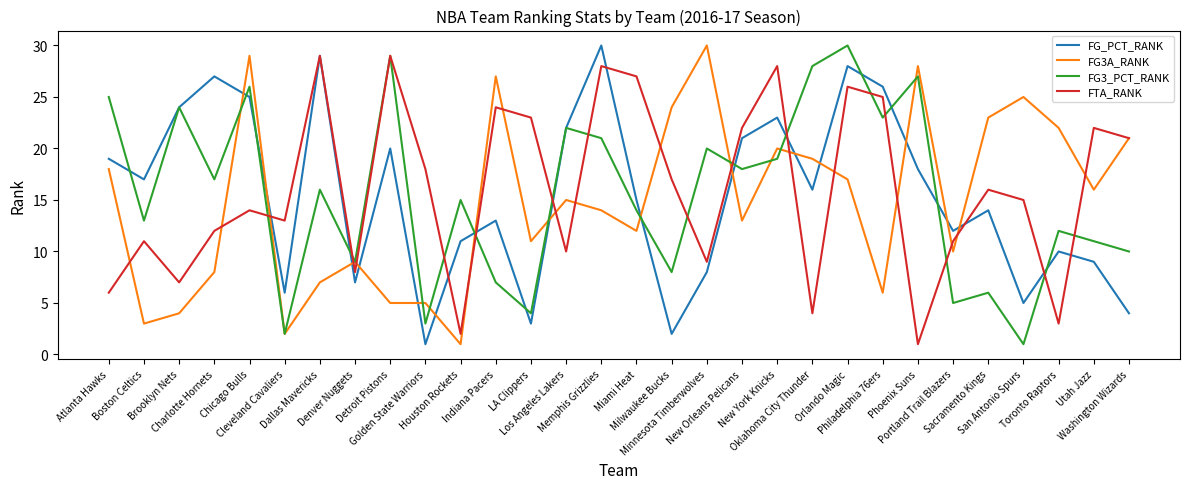

Where does the FG3A_RANK series first go above 15?

Atlanta Hawks